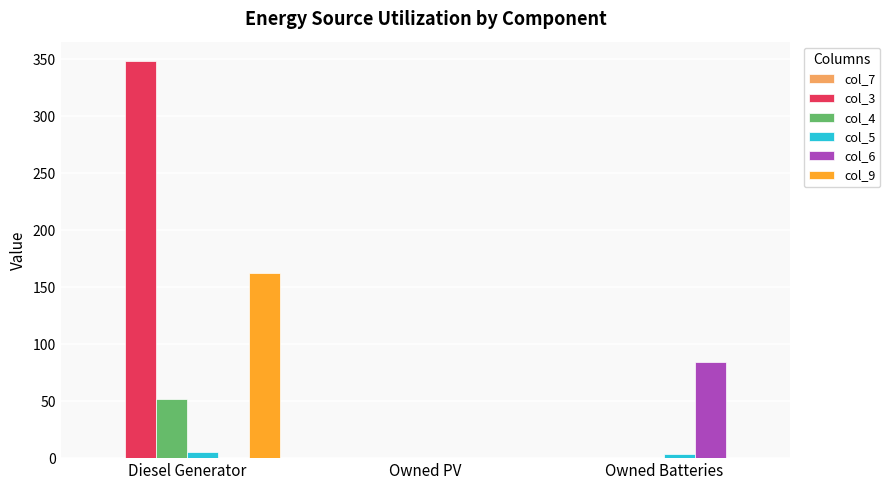

Are the bars horizontal?

No